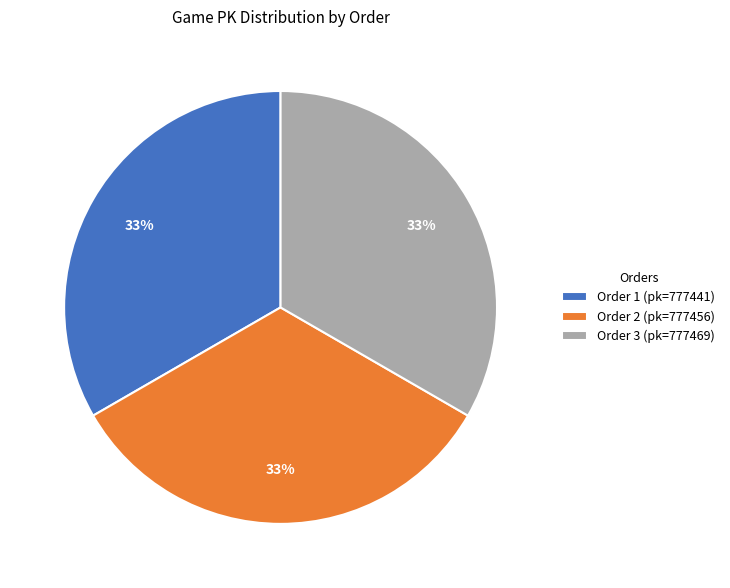

Is the sum of Order 3 (pk=777469) and Order 1 (pk=777441) greater than half?

Yes